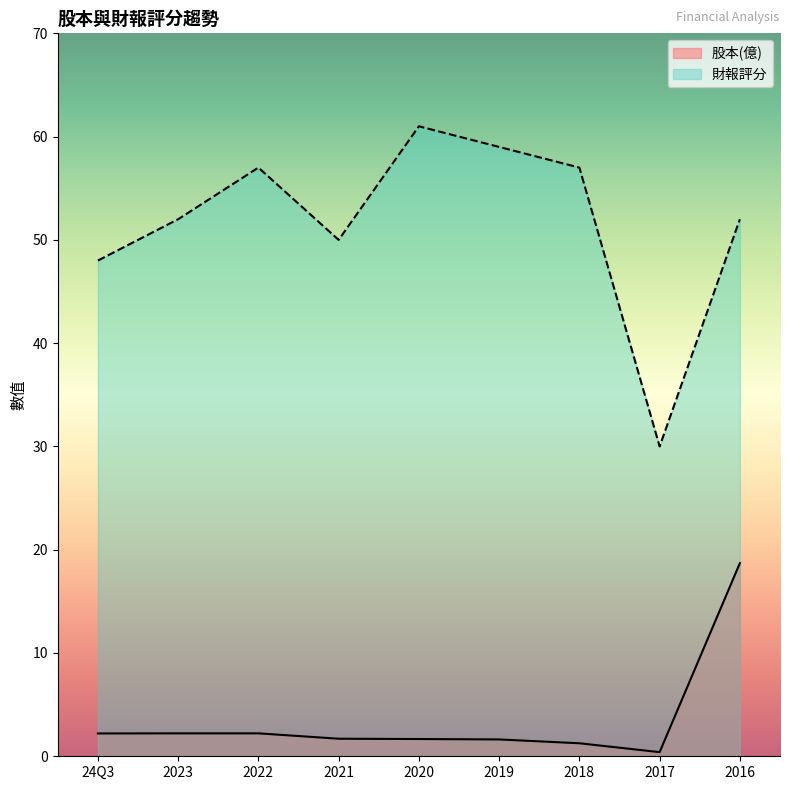

The 財報評分 series shows 96.9 at 2019. True or false?

False